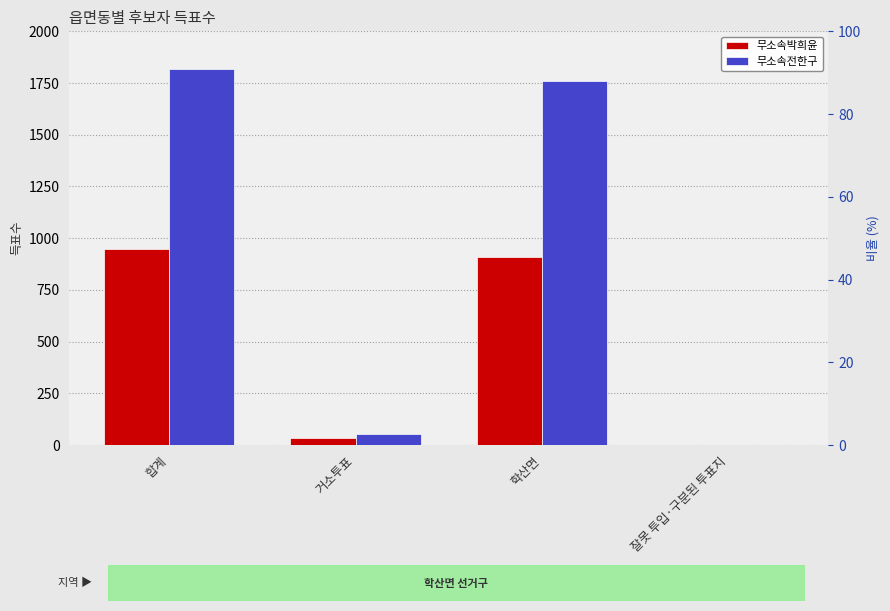

How many series are shown in this chart?

2